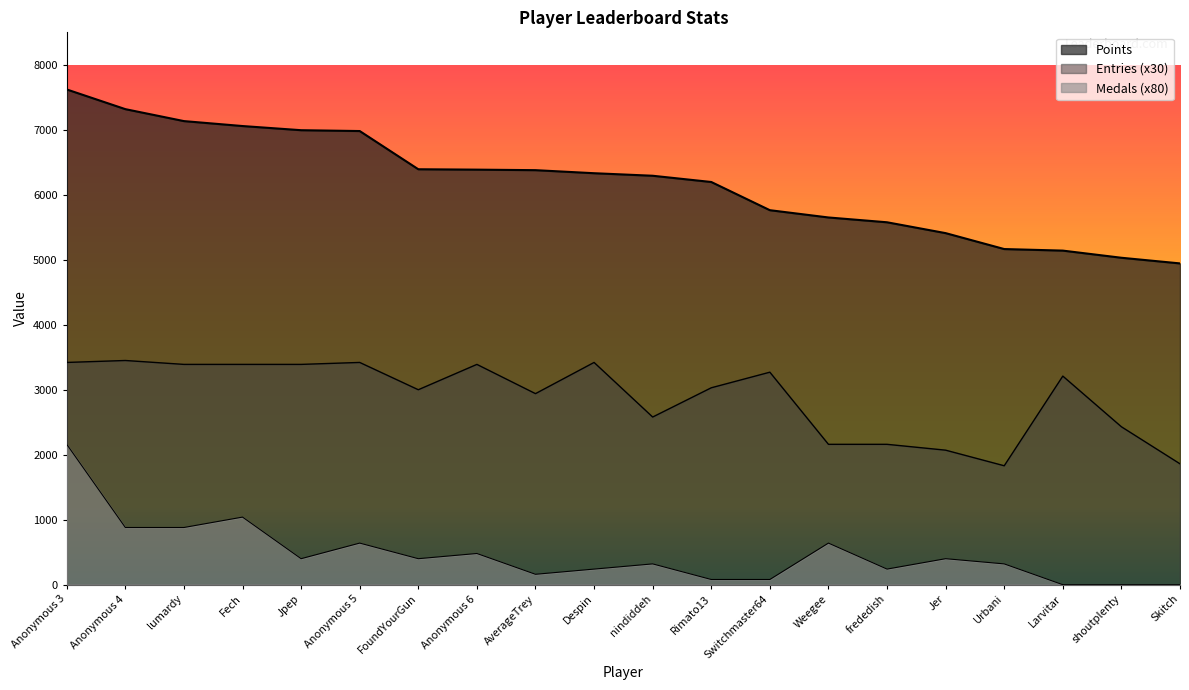

The value of Medals at Anonymous 4 is 1224. True or false?

False